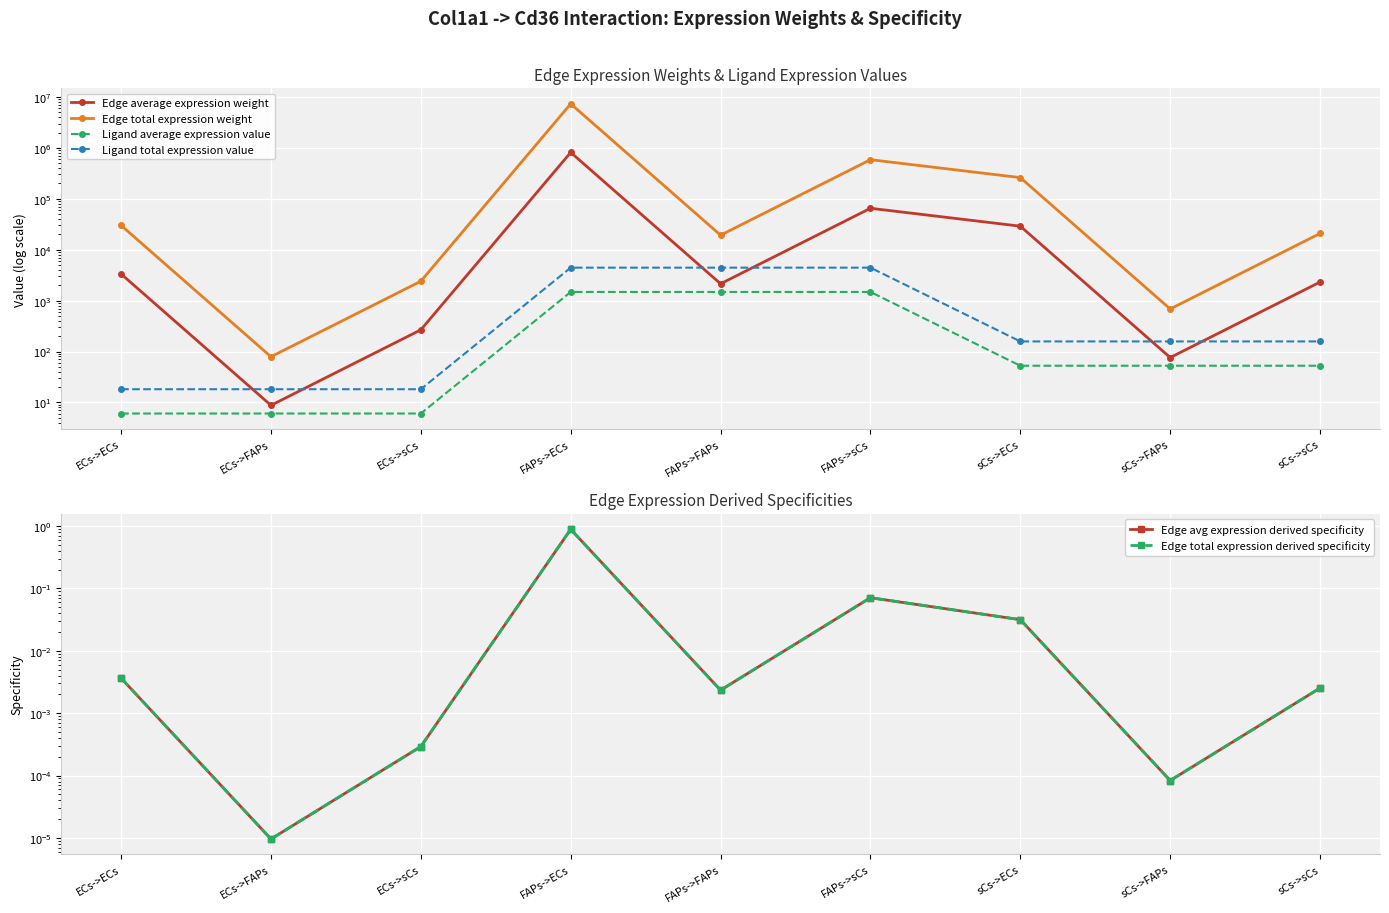

At how many categories does at least one series exceed 2203219?

1